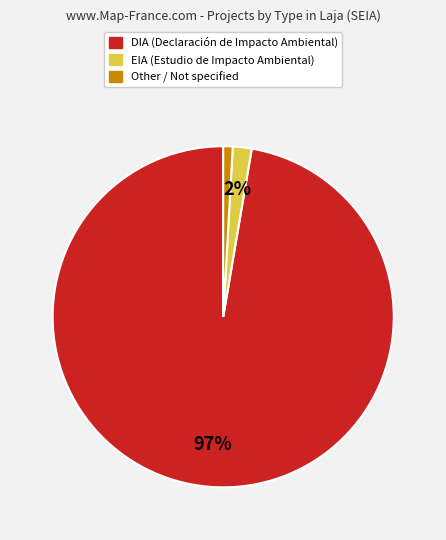

Which slice represents more than half of the pie?

DIA